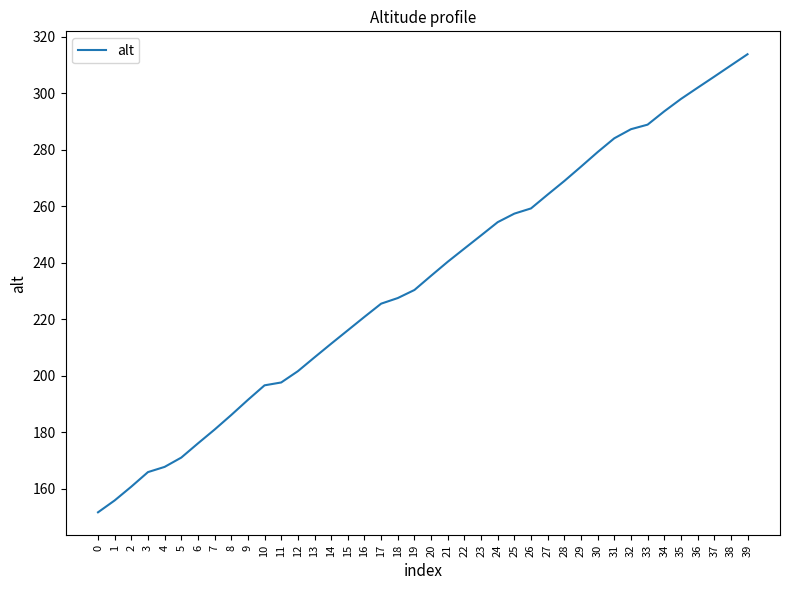

What is the greatest value displayed?

313.9